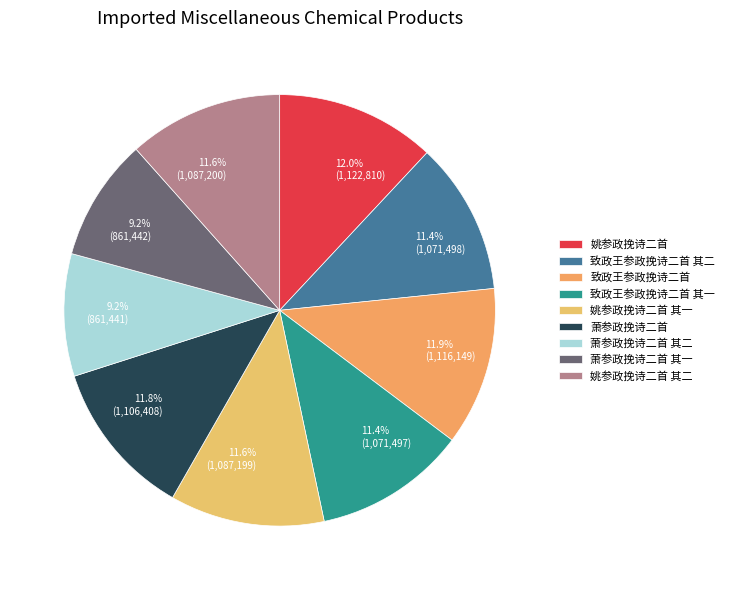

Count the number of slices in the pie.

9